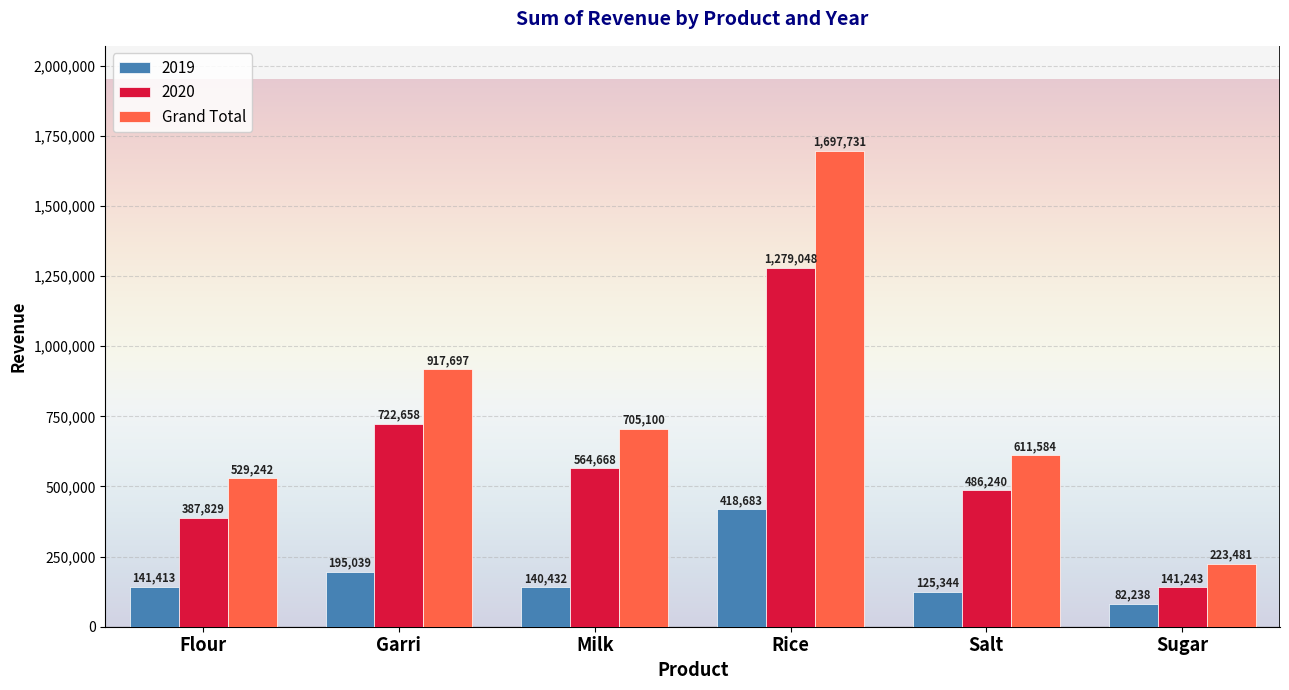

At Garri, list the series in order from smallest to largest.

2019, 2020, Grand Total